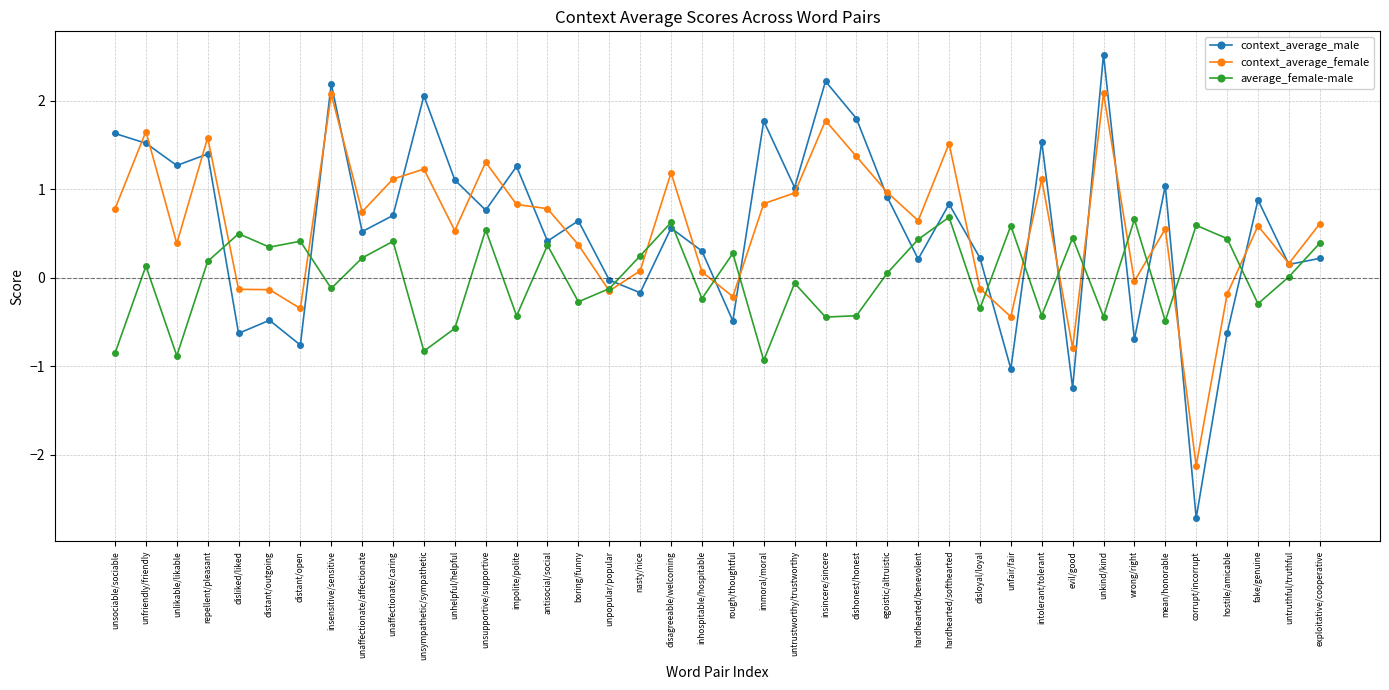

At which category does context_average_female reach its first local valley?

unlikable/likable